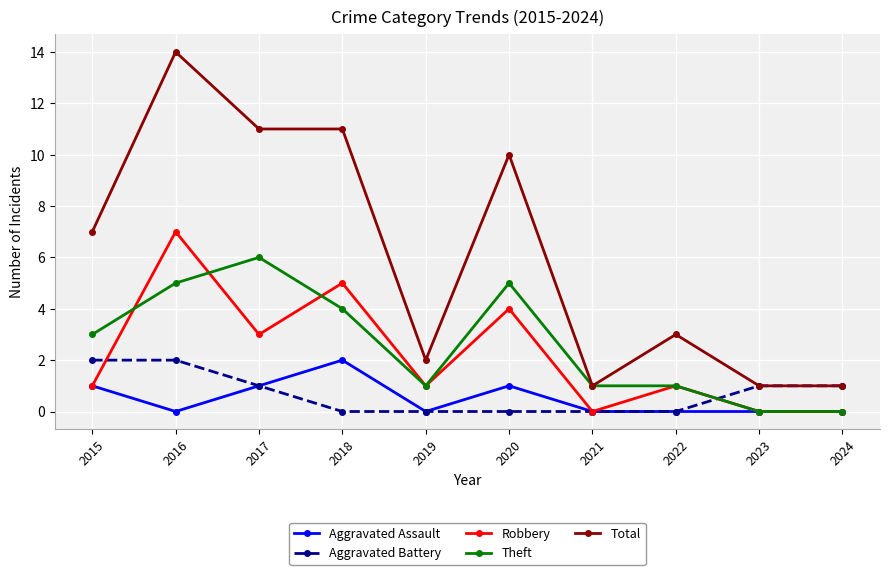

How many times do Theft and Aggravated Battery cross each other?

1